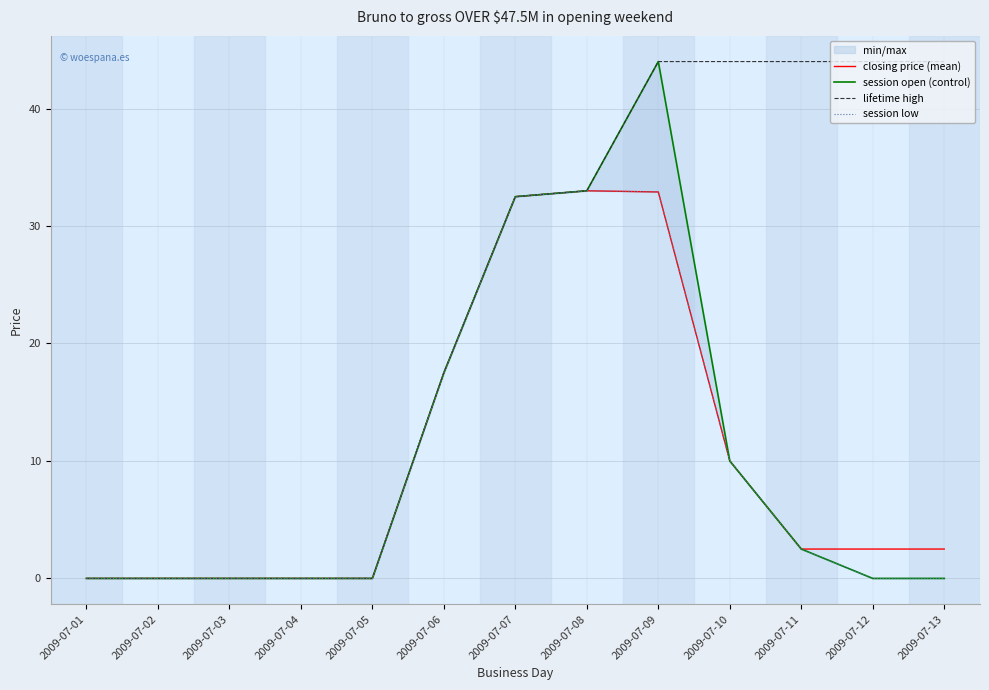

Which series has the largest total across all categories?

lifetime high